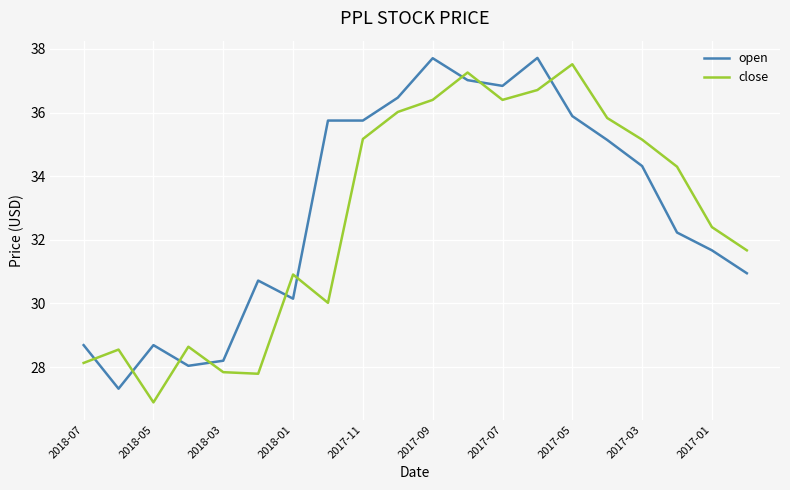

What is the minimum value shown in the chart?

26.9